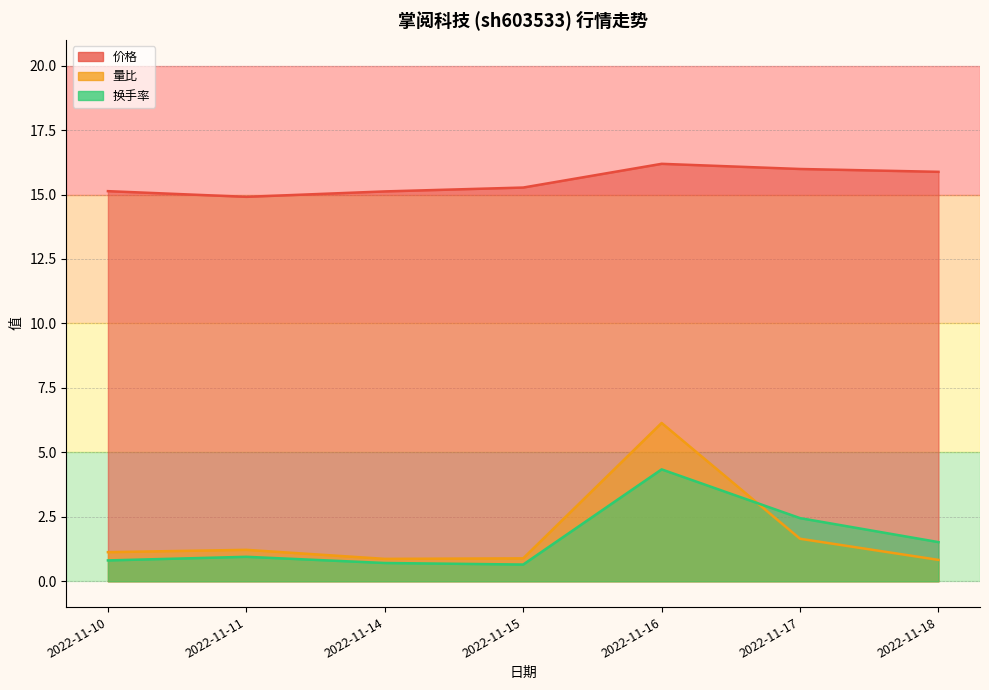

Between 2022-11-10 and 2022-11-18, which series saw the biggest shift?

价格